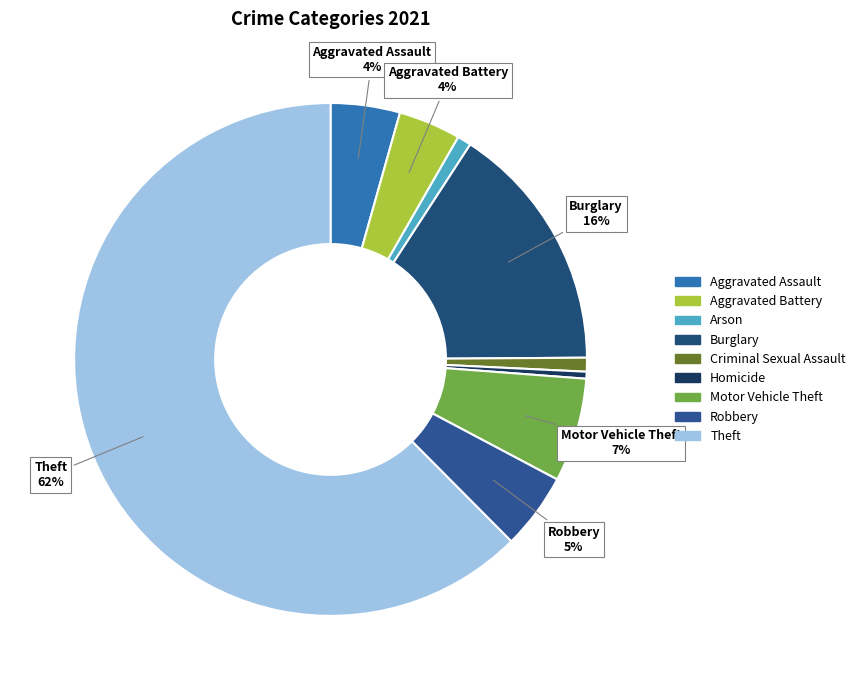

Which slice is the largest?

Theft